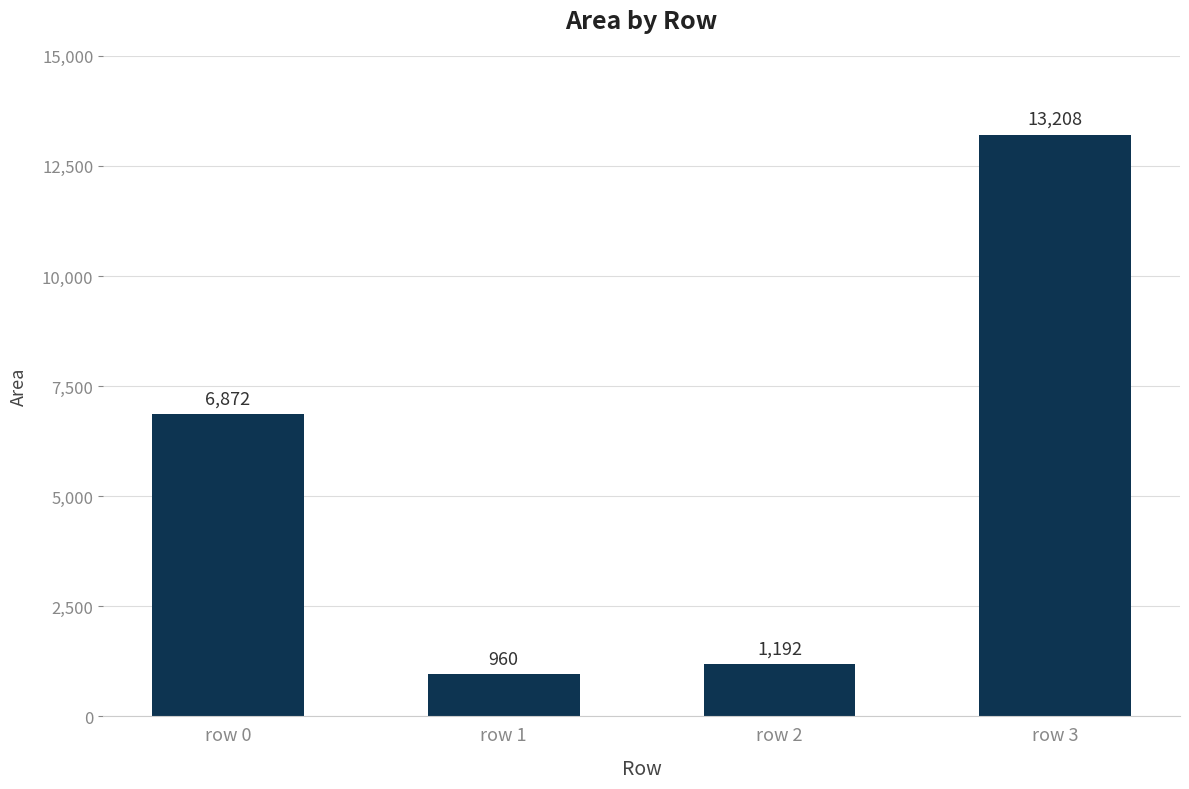

Are the bars horizontal?

No